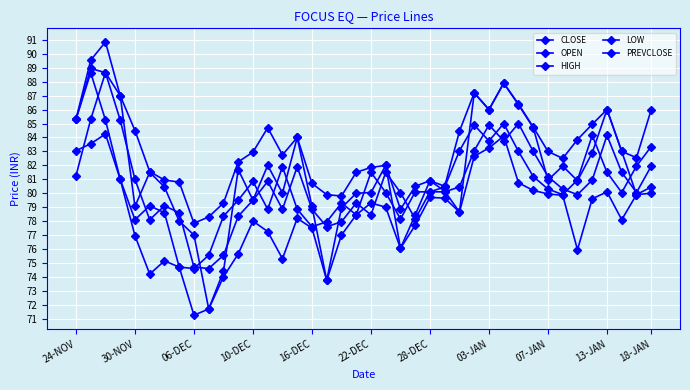

Reading right to left, extract all data points from this chart.

CLOSE: 83.3	82.0	80.0	81.5	84.2	81.0	79.9	80.3	81.2	83.0	85.0	83.8	84.9	83.0	80.5	80.1	80.1	78.2	80.0	81.5	78.5	79.3	78.0	77.6	78.8	81.9	78.8	80.8	79.5	78.3	75.5	74.6	74.7	78.6	79.1	78.1	81.0	85.2	88.7	85.3
OPEN: 80.5	79.9	83.0	86.0	82.9	80.9	82.0	81.0	84.7	86.3	87.9	86.0	87.2	78.7	80.2	80.9	78.5	76.0	82.0	80.0	80.0	79.0	73.8	79.0	84.0	80.0	82.0	79.5	81.7	74.4	71.7	77.0	78.0	80.5	81.5	79.0	87.0	88.7	89.0	85.3
HIGH: 86.0	82.5	83.0	86.0	85.0	83.8	82.5	83.0	84.8	86.4	87.9	86.0	87.2	84.5	80.5	80.9	80.5	78.8	82.0	81.8	81.5	79.8	79.9	80.7	84.0	82.8	84.7	83.0	82.2	79.3	78.3	77.8	80.8	81.0	81.5	84.5	87.0	90.8	89.5	85.3
LOW: 80.0	79.9	78.1	80.1	79.6	76.0	79.8	80.0	80.2	80.8	84.1	83.2	82.7	78.7	79.7	79.7	77.7	76.0	79.0	79.3	78.5	77.0	73.8	77.5	78.2	75.3	77.2	78.0	75.7	74.0	71.7	71.2	74.7	75.2	74.2	77.0	81.0	84.2	83.5	83.0
PREVCLOSE: 82.0	80.0	81.5	84.2	81.0	79.9	80.3	81.2	83.0	85.0	83.8	84.9	83.0	80.5	80.1	80.1	78.2	80.0	81.5	78.5	79.3	78.0	77.6	78.8	81.9	78.8	80.8	79.5	78.3	75.5	74.6	74.7	78.6	79.1	78.1	81.0	85.2	88.7	85.3	81.2